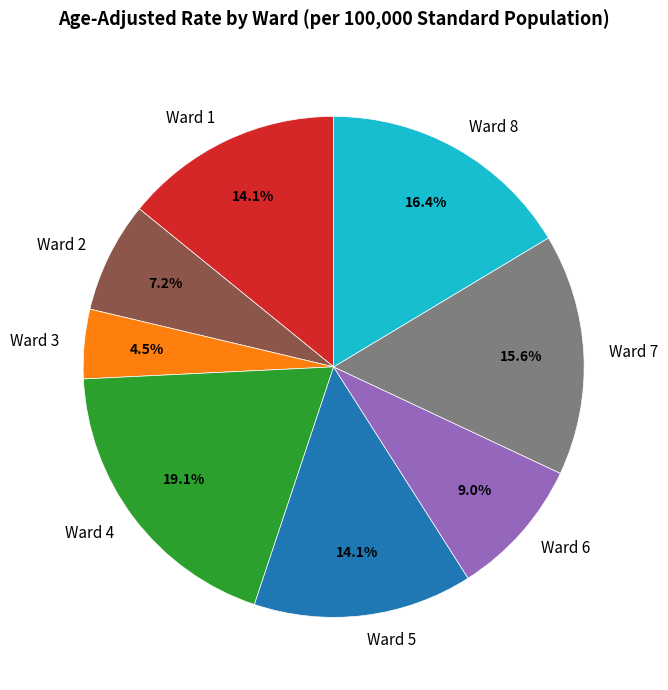

To the nearest percent, what is the difference between the largest and smallest slice percentages?

15%